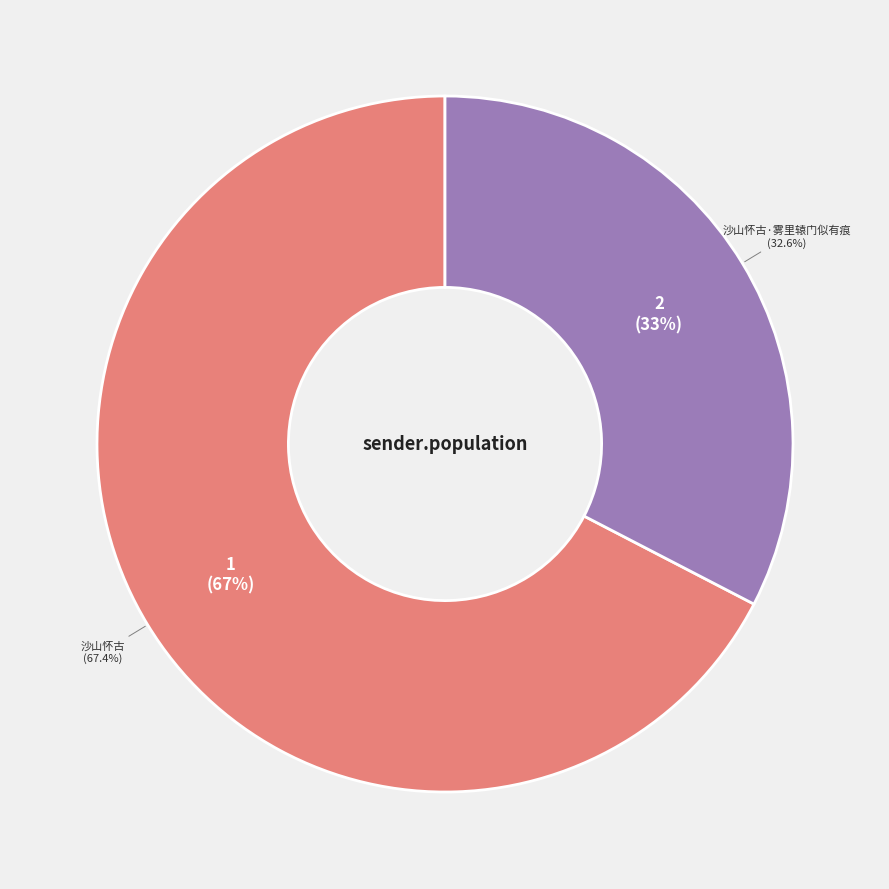

How many segments does this pie chart have?

2